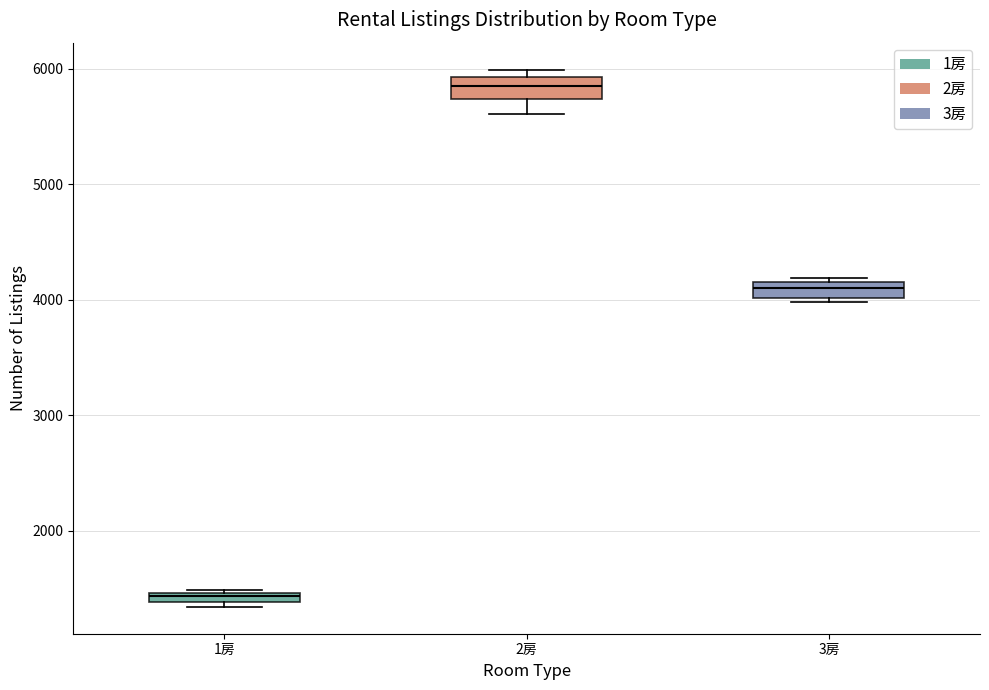

Which box has the highest median line?

2房